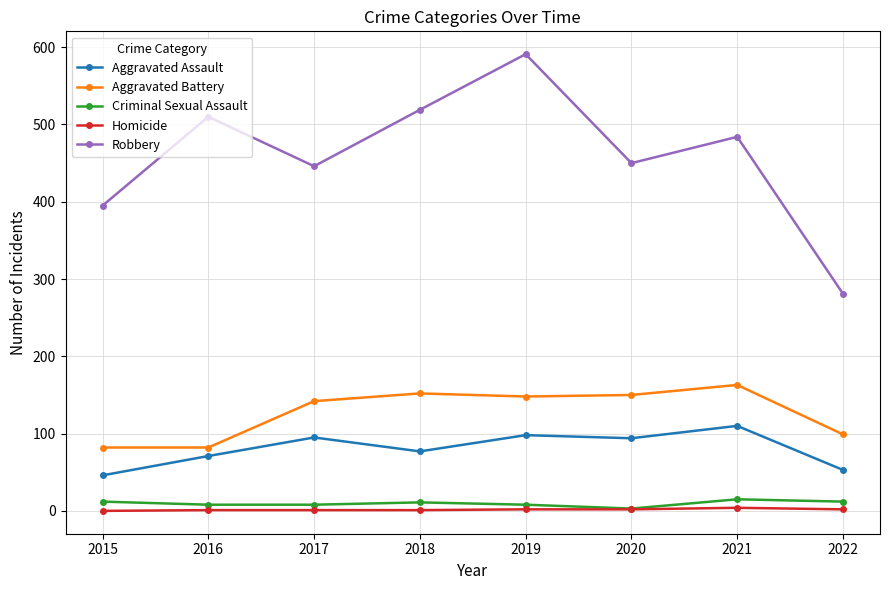

What value does the Criminal Sexual Assault series have at 2015?

12